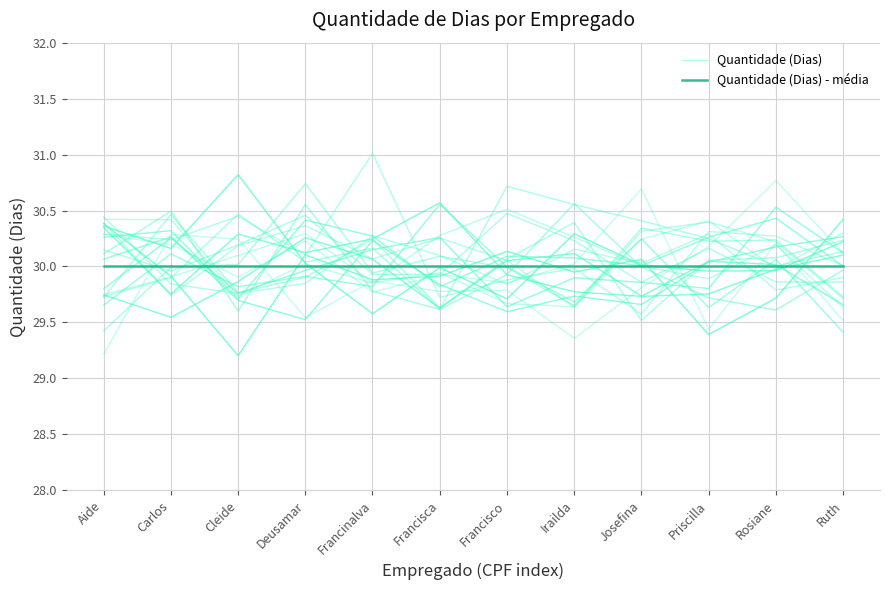

What are all the series names shown in the legend?

Quantidade (Dias), Quantidade (Dias) - média